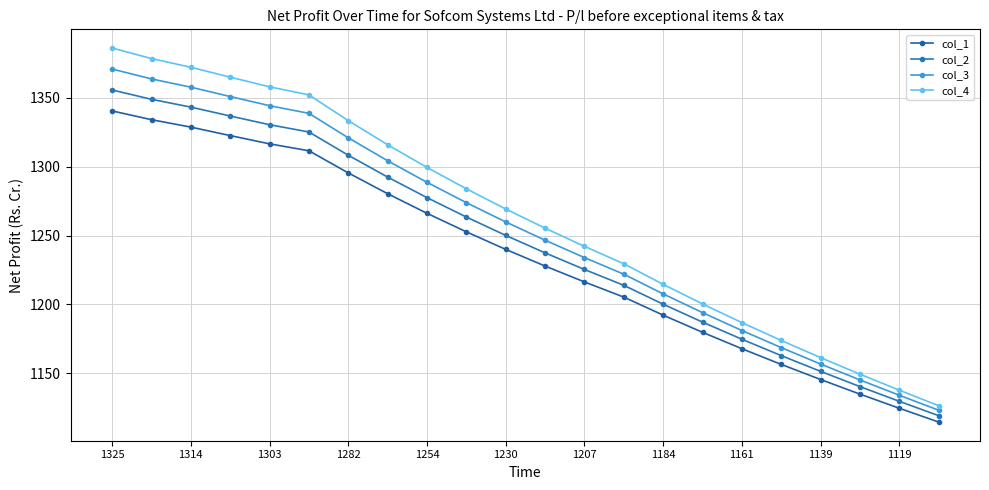

How many data points in col_2 are less than 1250?

11